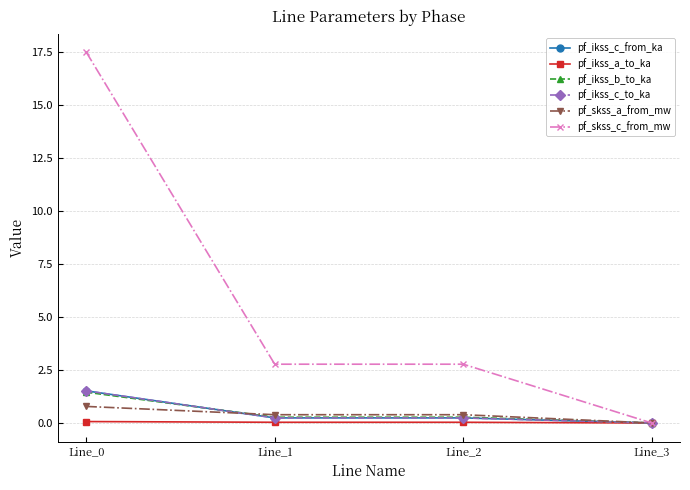

Does the chart have visible grid lines?

Yes